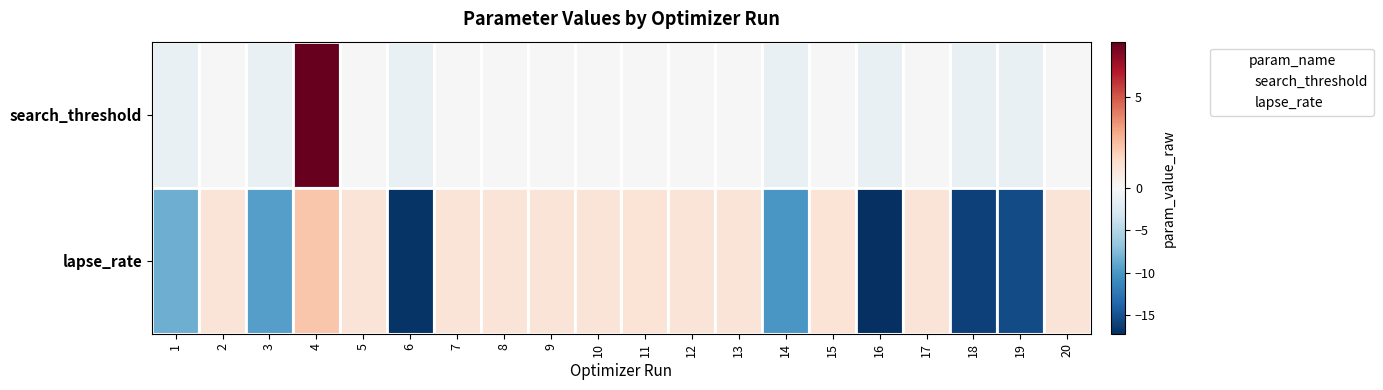

Reading right to left, transcribe all the data shown in this chart.

search_threshold: 20=-0.1	19=-1.2	18=-1.2	17=-0.1	16=-1.2	15=-0.1	14=-1.2	13=-0.1	12=-0.1	11=-0.1	10=-0.1	9=-0.1	8=-0.1	7=-0.1	6=-1.2	5=-0.1	4=8.0	3=-1.2	2=-0.1	1=-1.2
lapse_rate: 20=1.1	19=-15.4	18=-16.0	17=1.1	16=-17.2	15=1.1	14=-10.1	13=1.1	12=1.1	11=1.1	10=1.1	9=1.1	8=1.1	7=1.1	6=-16.8	5=1.1	4=2.2	3=-9.4	2=1.1	1=-8.3